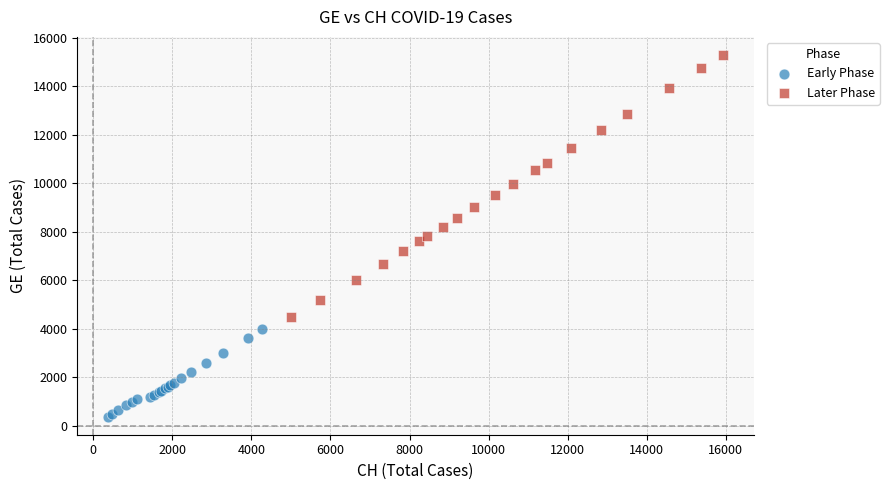

Which series reaches the maximum Y coordinate?

Later Phase